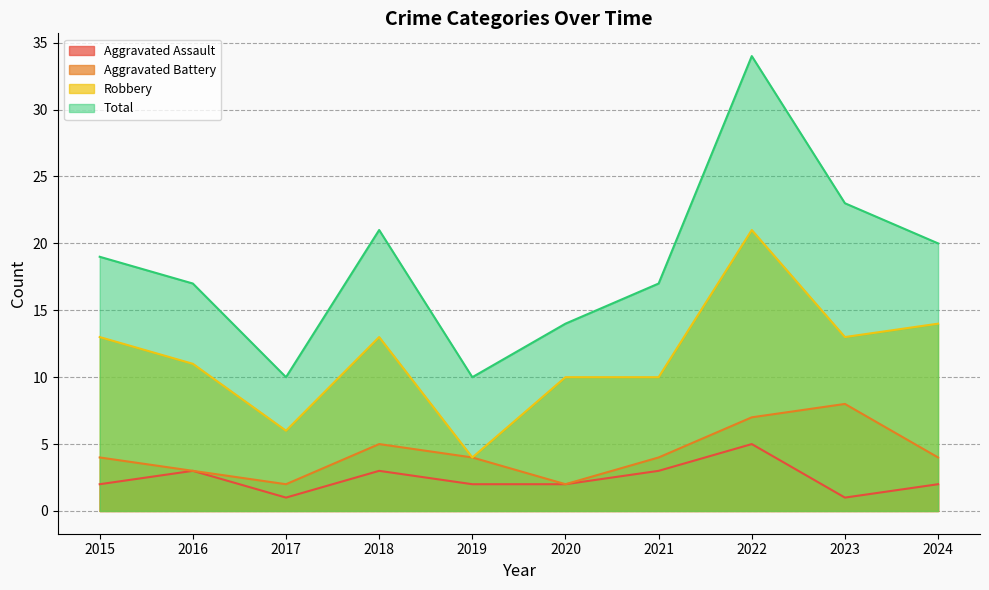

The Robbery series shows 11 at 2016. True or false?

True